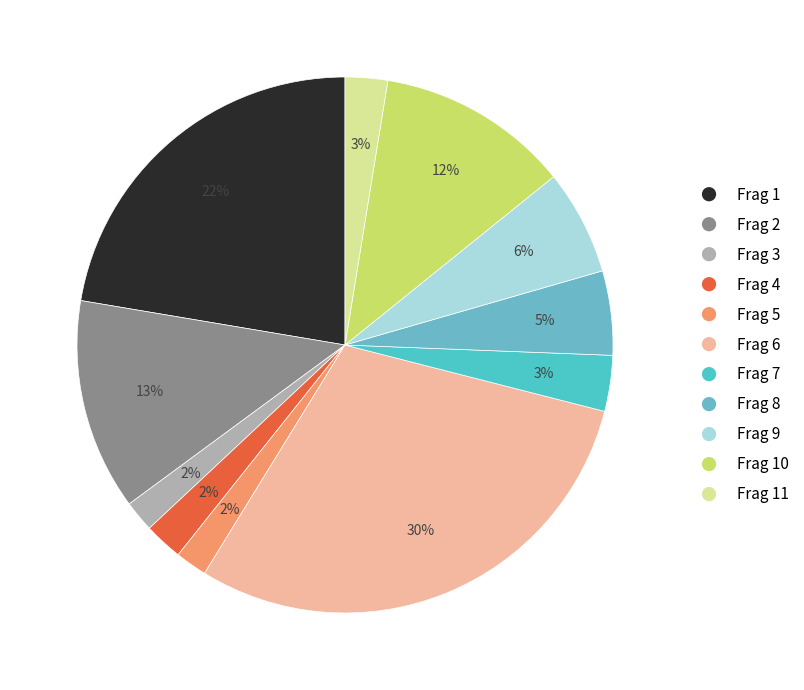

To the nearest percent, what is the difference between the largest and smallest slice percentages?

28%